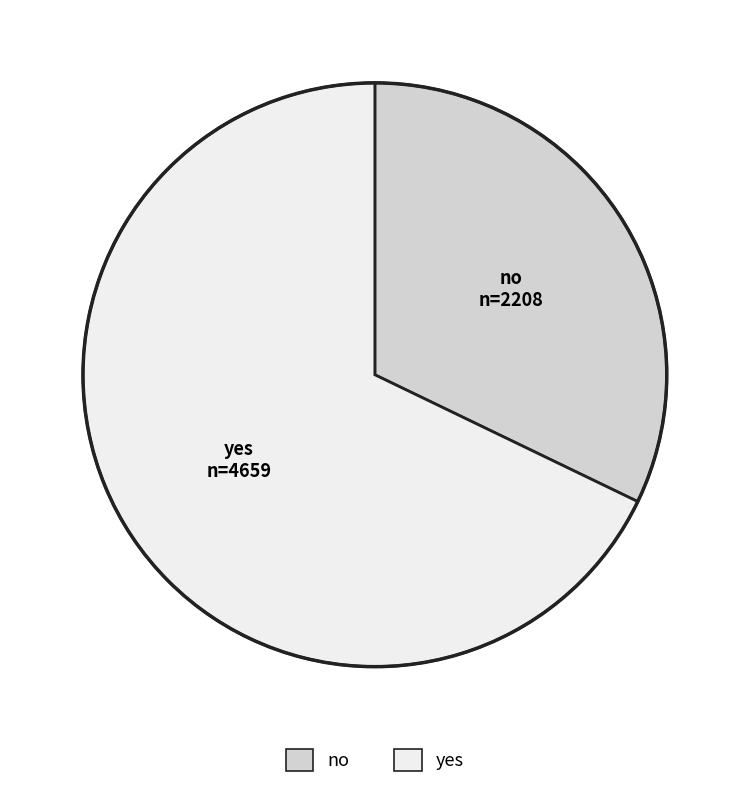

Rank the categories by value from highest to lowest.

yes, no